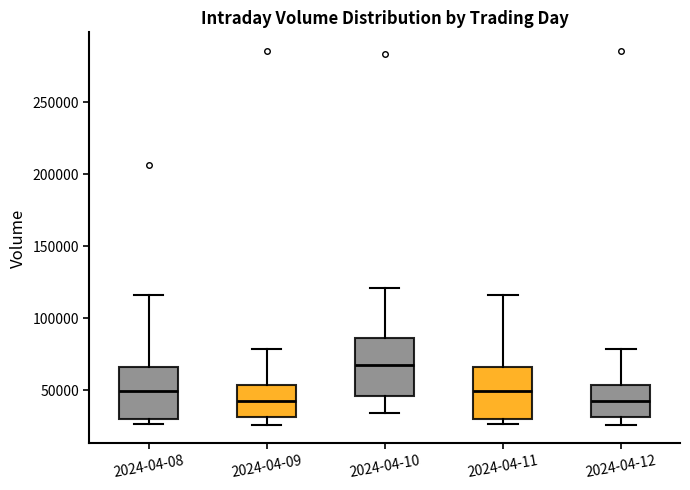

Reading left to right, transcribe this box plot: for each box, give where its median line is, the range the box spans, and where its two whiskers end, as read against the y-axis. The values are not printed on the chart, so give them approximately, as read against the axis.

2024-04-08: median 50000, box 30000 to 65000, whiskers 25000 to 115000
2024-04-09: median 40000, box 30000 to 55000, whiskers 25000 to 80000
2024-04-10: median 65000, box 45000 to 85000, whiskers 35000 to 120000
2024-04-11: median 50000, box 30000 to 65000, whiskers 25000 to 115000
2024-04-12: median 40000, box 30000 to 55000, whiskers 25000 to 80000